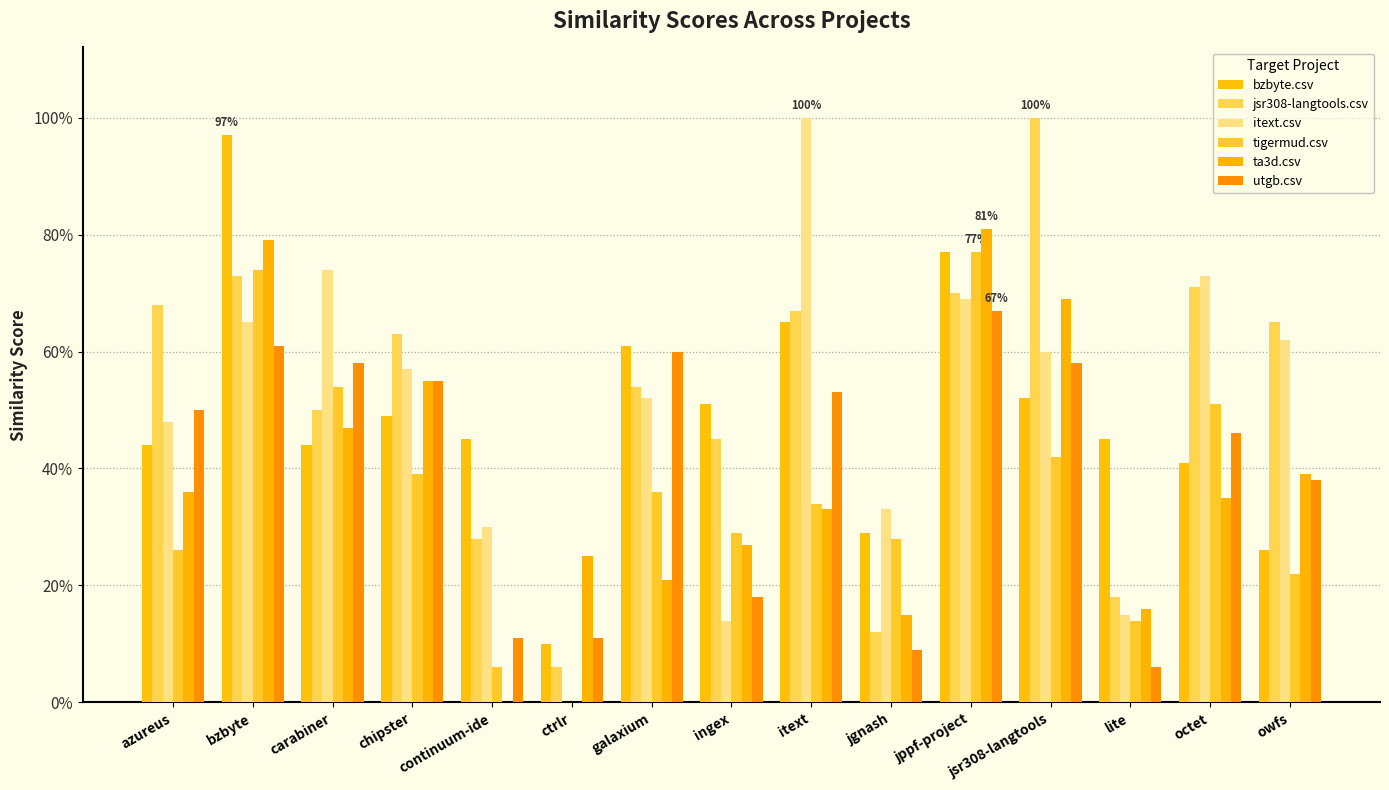

Which category has the lowest value in the itext.csv series?

ctrlr